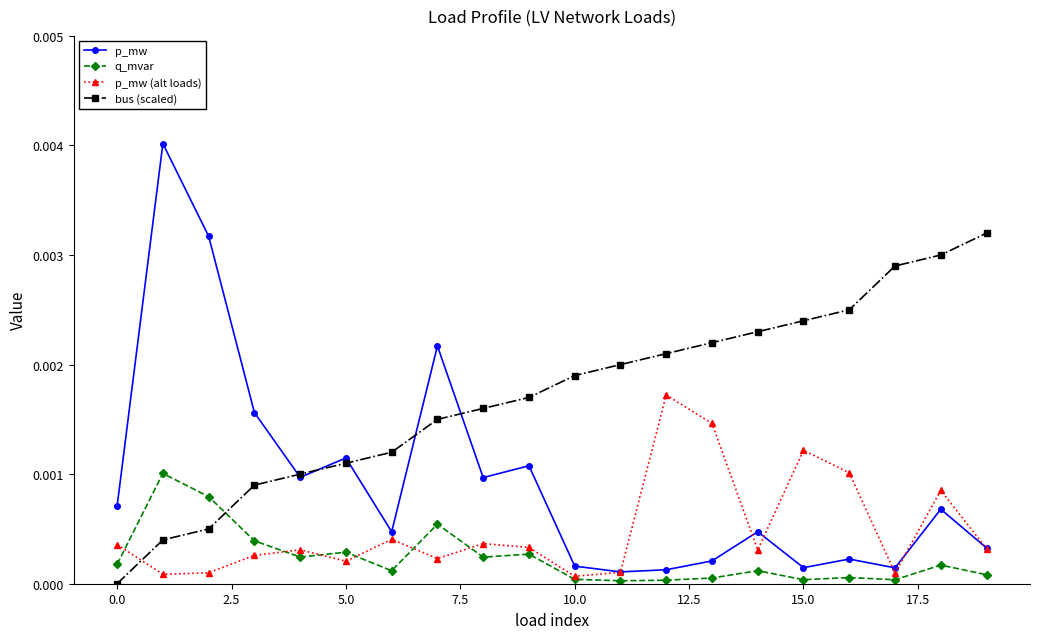

True or false: p_mw and q_mvar cross at least once.

False